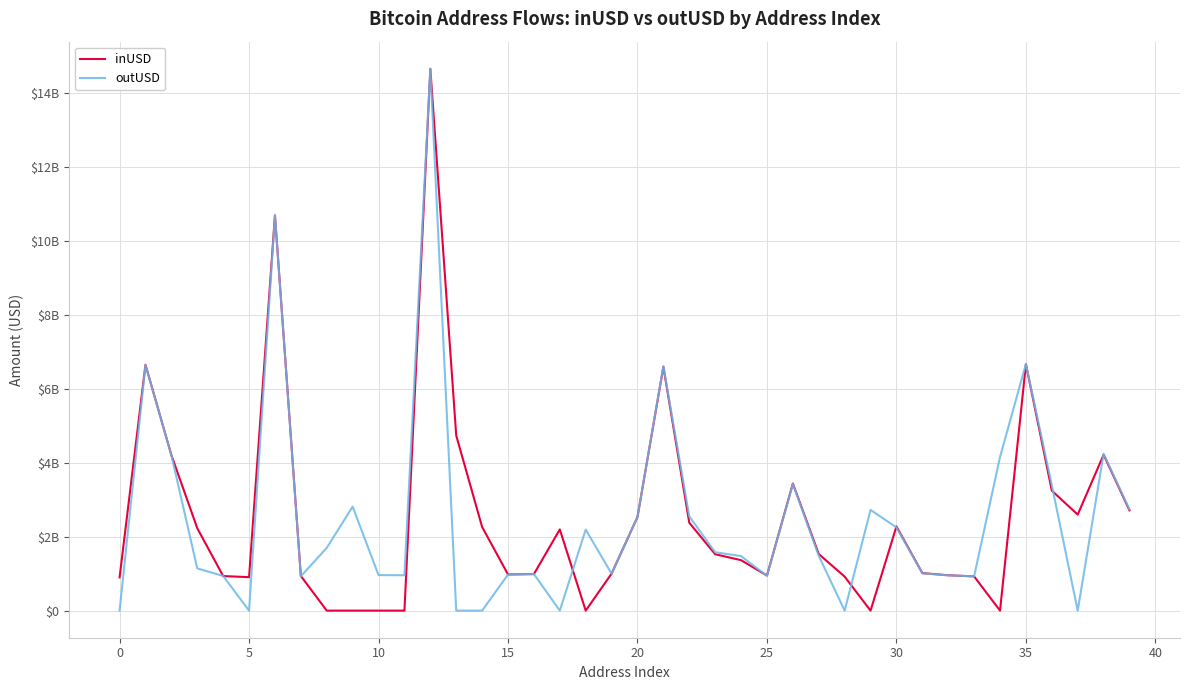

What is the greatest value displayed?

14664562755.9